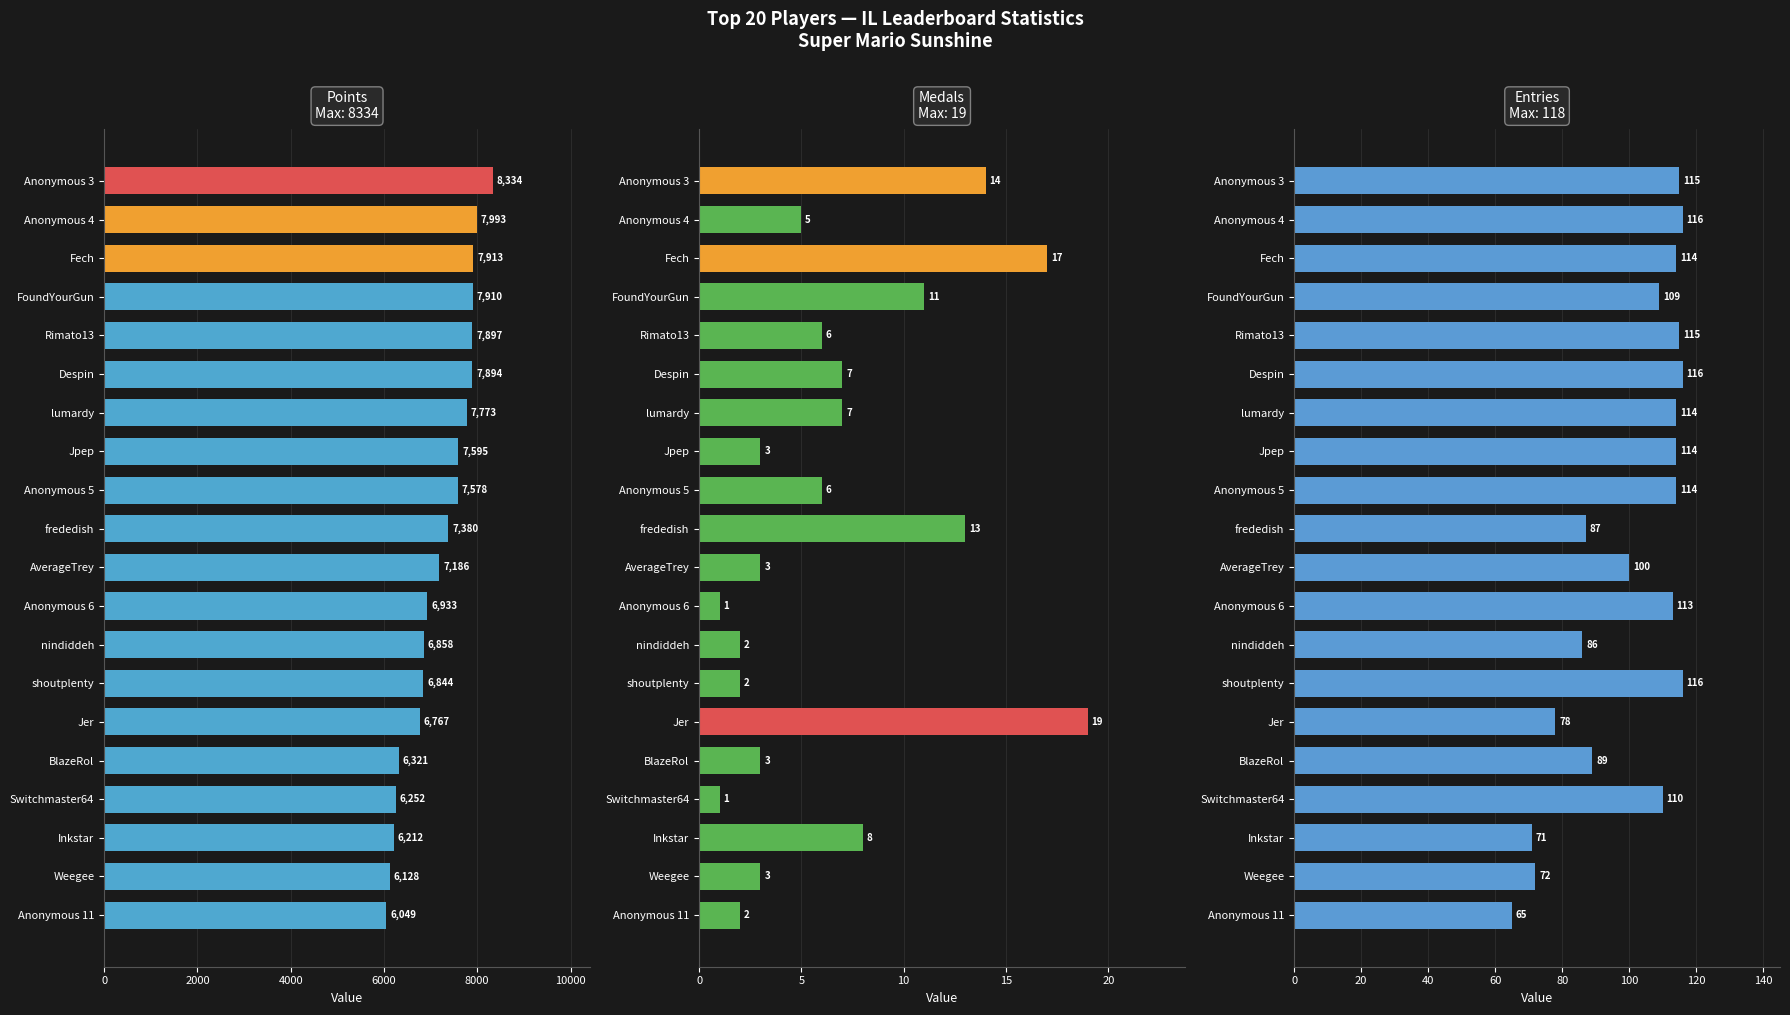

At Weegee, list the series in order from largest to smallest.

Points, Entries, Medals